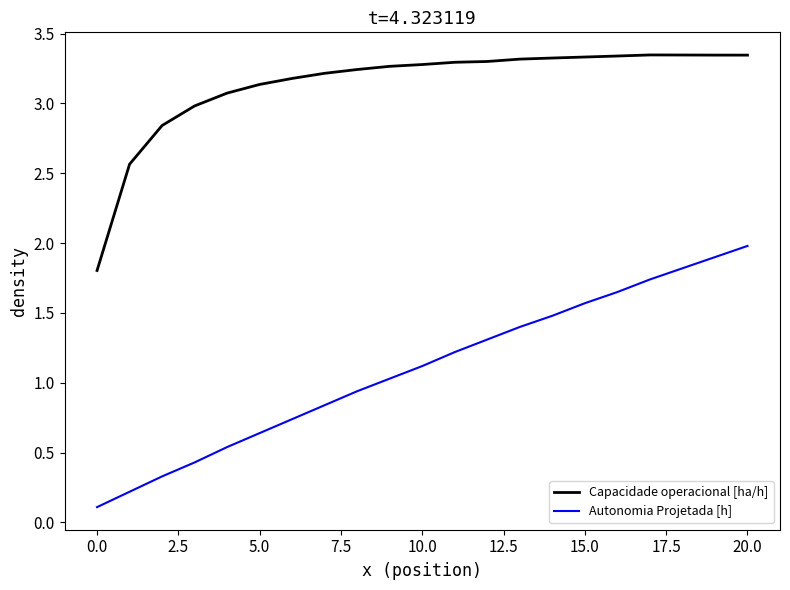

Rank the series by their average value, from lowest to highest.

Autonomia Projetada [h], Capacidade operacional [ha/h]